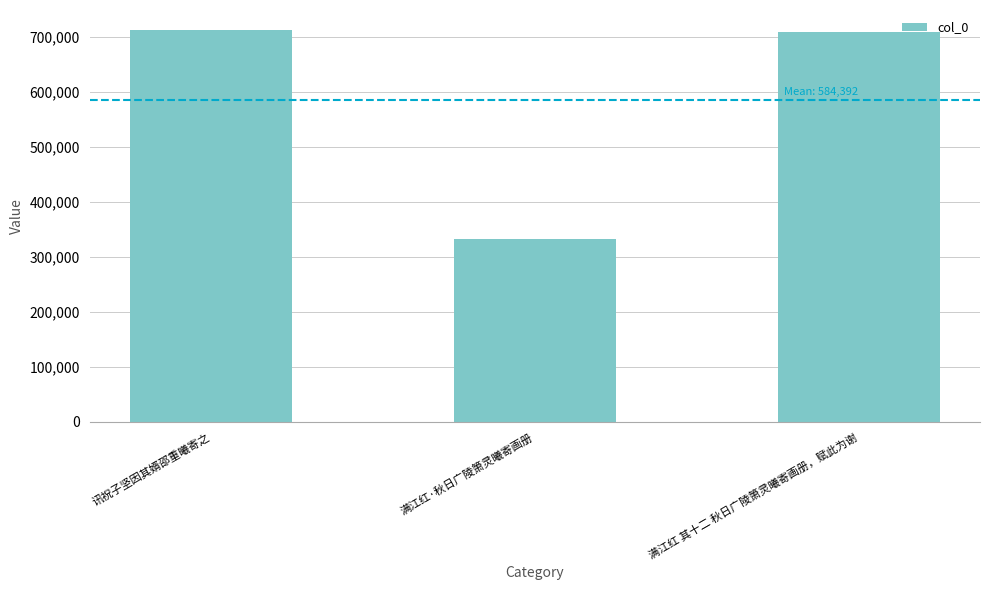

The chart shows a value of 146203 at 满江红·秋日广陵箫灵曦寄画册. True or false?

False